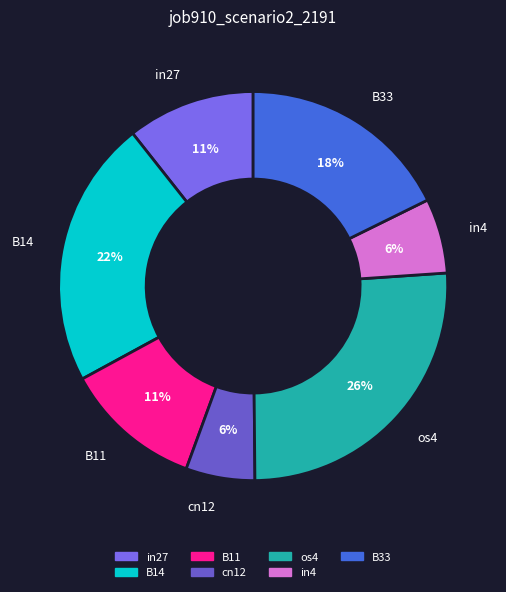

Between os4 and in4, which is larger?

os4